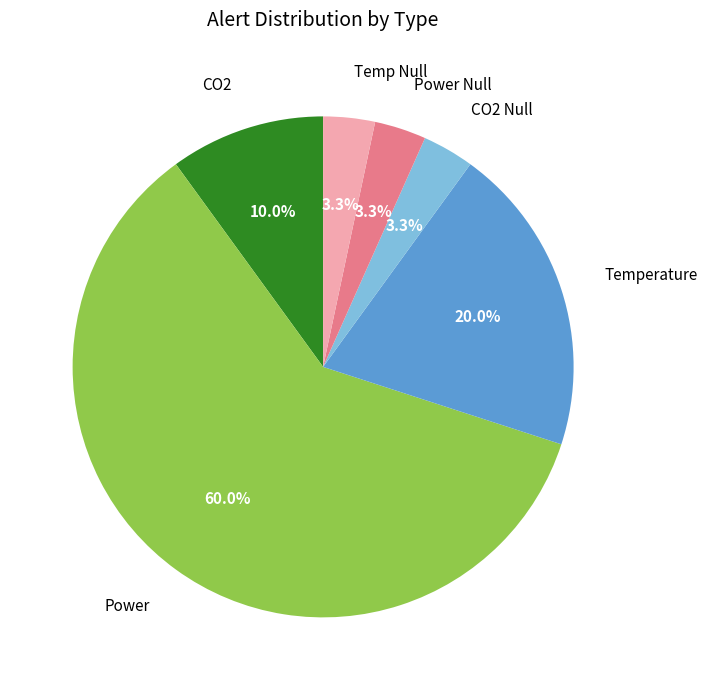

Count the number of slices in the pie.

6